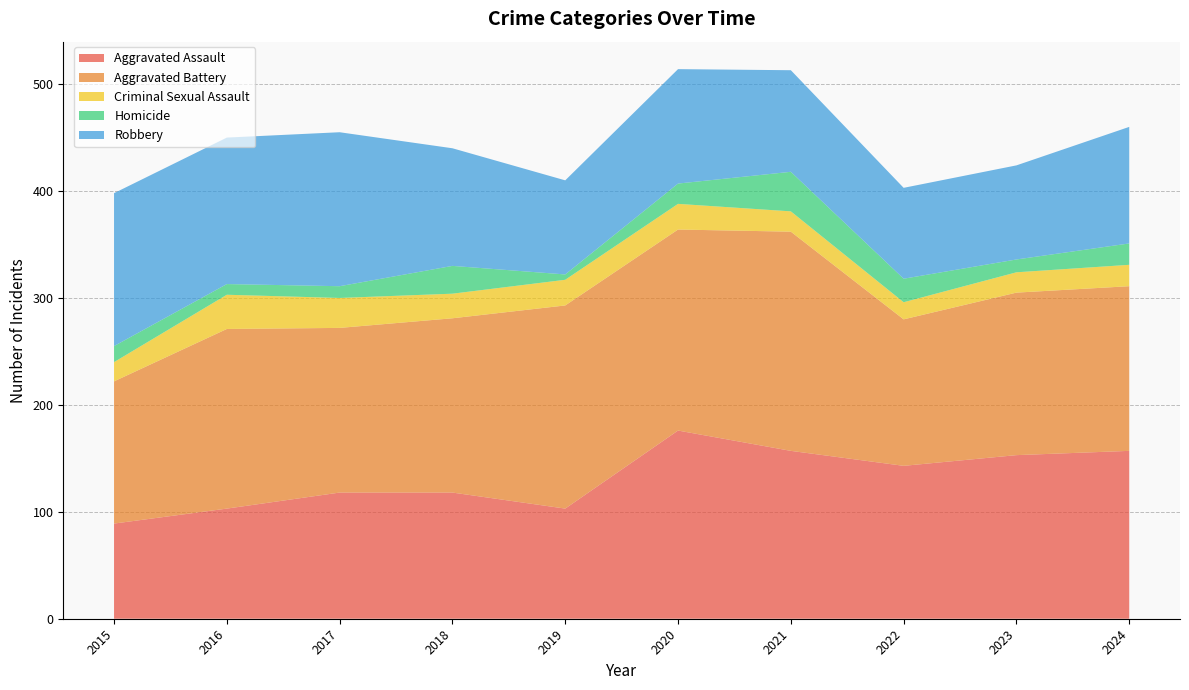

Reading right to left, list all the values displayed in this chart.

Aggravated Assault: 2024=157	2023=153	2022=143	2021=157	2020=176	2019=103	2018=118	2017=118	2016=103	2015=89
Aggravated Battery: 2024=154	2023=152	2022=137	2021=205	2020=188	2019=190	2018=163	2017=154	2016=168	2015=133
Criminal Sexual Assault: 2024=20	2023=19	2022=16	2021=19	2020=24	2019=24	2018=23	2017=28	2016=32	2015=18
Homicide: 2024=20	2023=12	2022=22	2021=37	2020=19	2019=5	2018=26	2017=11	2016=10	2015=15
Robbery: 2024=109	2023=88	2022=85	2021=95	2020=107	2019=88	2018=110	2017=144	2016=137	2015=143